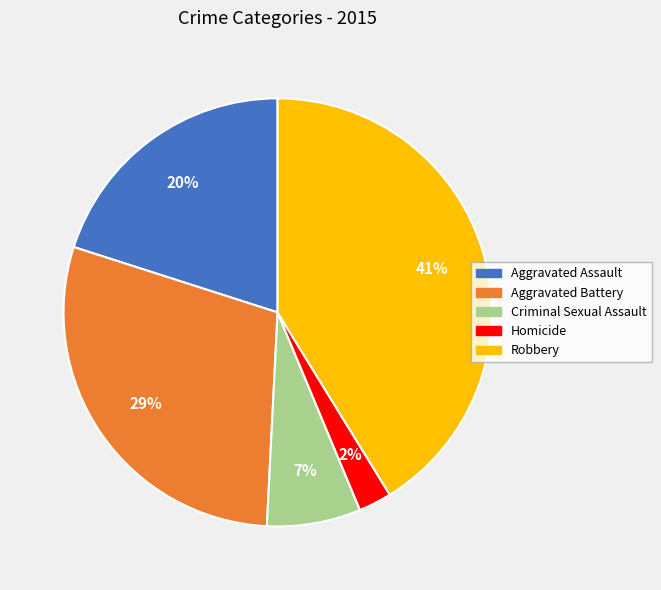

Between Homicide and Criminal Sexual Assault, which is larger?

Criminal Sexual Assault